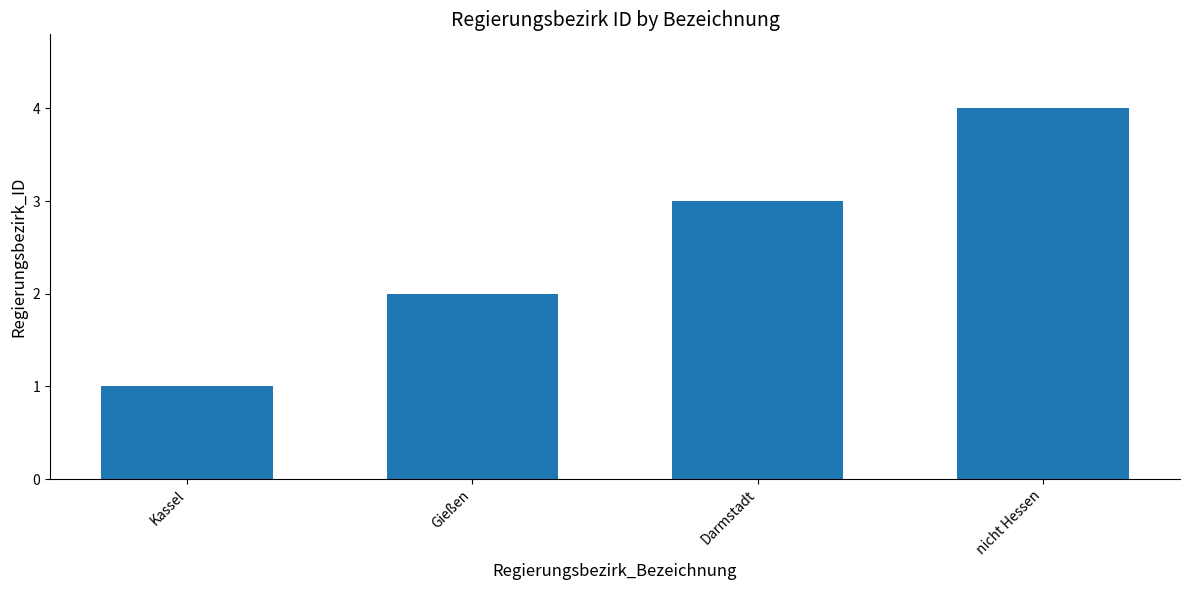

Reading right to left, what are all the values shown in this chart?

nicht Hessen=4	Darmstadt=3	Gießen=2	Kassel=1